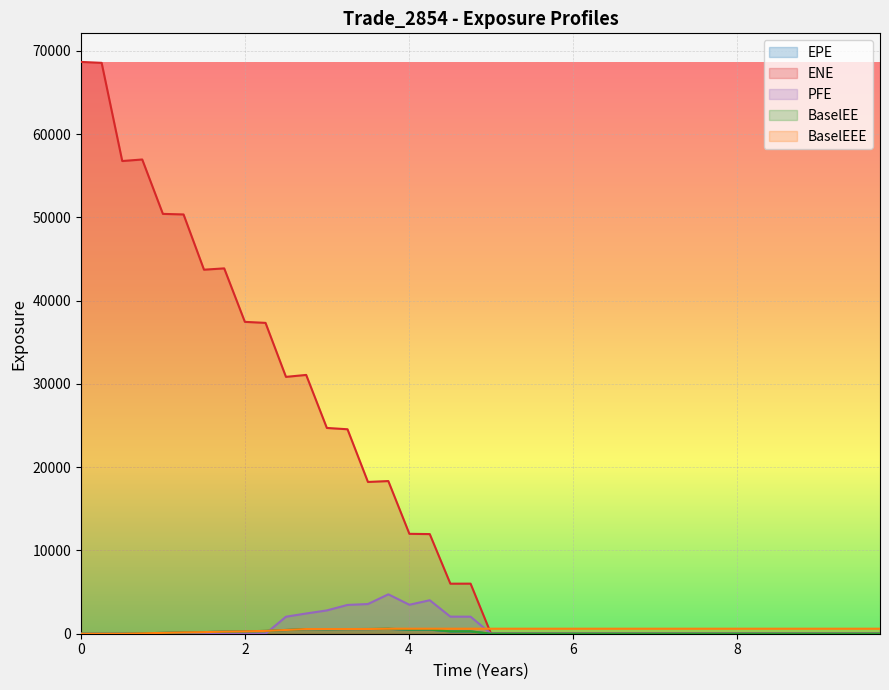

What is the sum of all PFE values?

30620.9